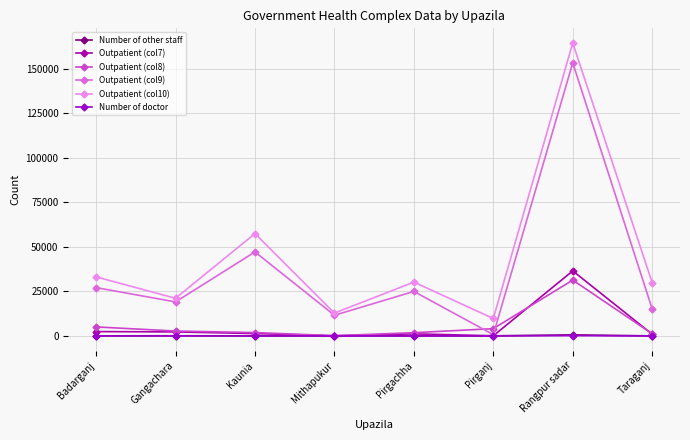

What is the total value across all series at Kaunia?

108048